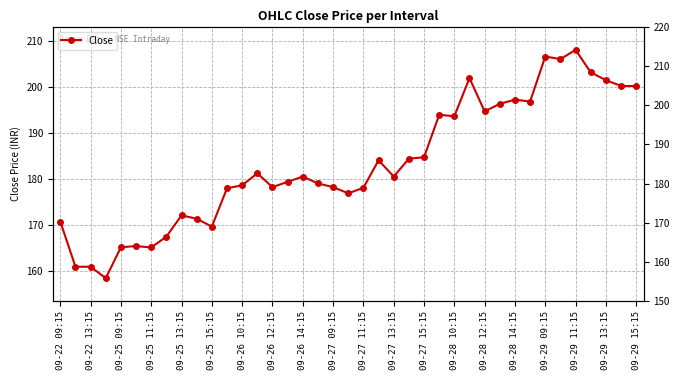

How many values exceed 180?

20